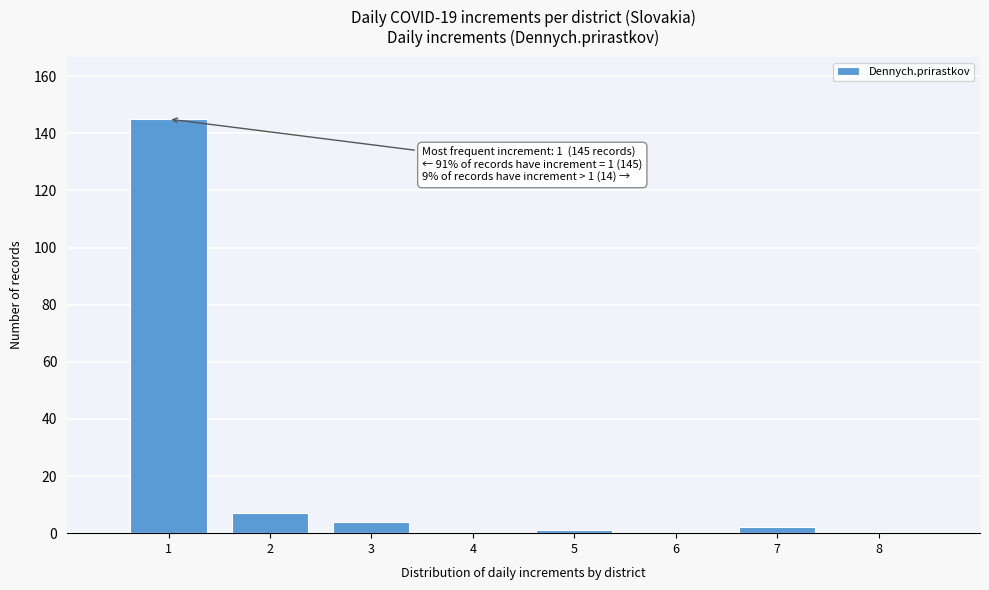

Reading left to right, list all the values displayed in this chart.

1=145	2=7	3=4	4=0	5=1	6=0	7=2	8=0